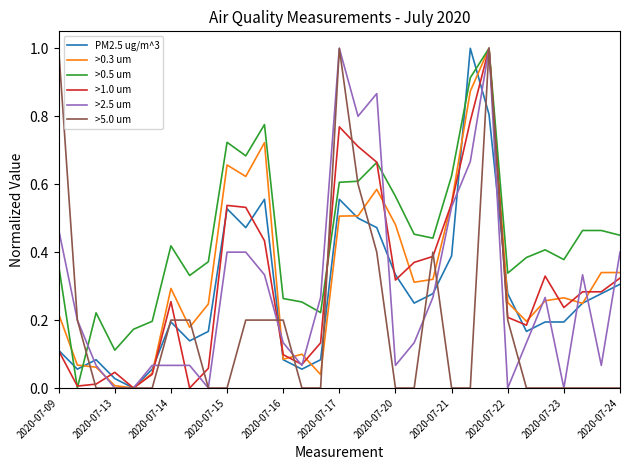

What is the maximum value for >0.5 um?

1.0